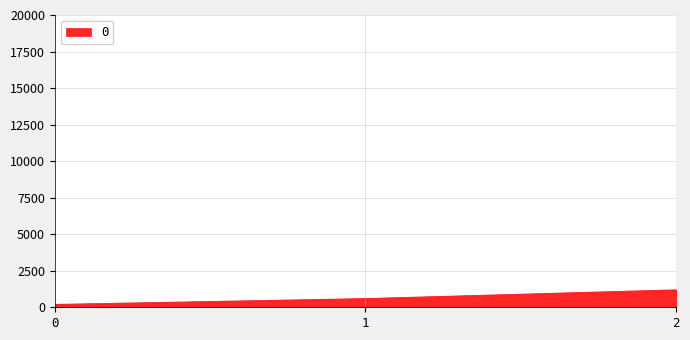

Approximately how many times larger is the value at 1 compared to 0?

3.0